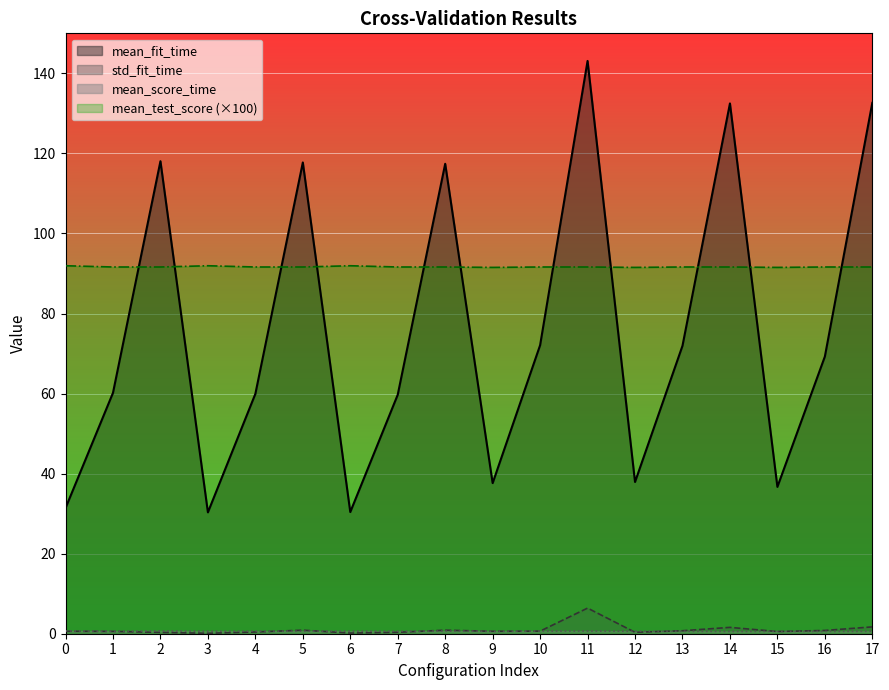

The value of std_fit_time at 6 is 0.0. True or false?

False